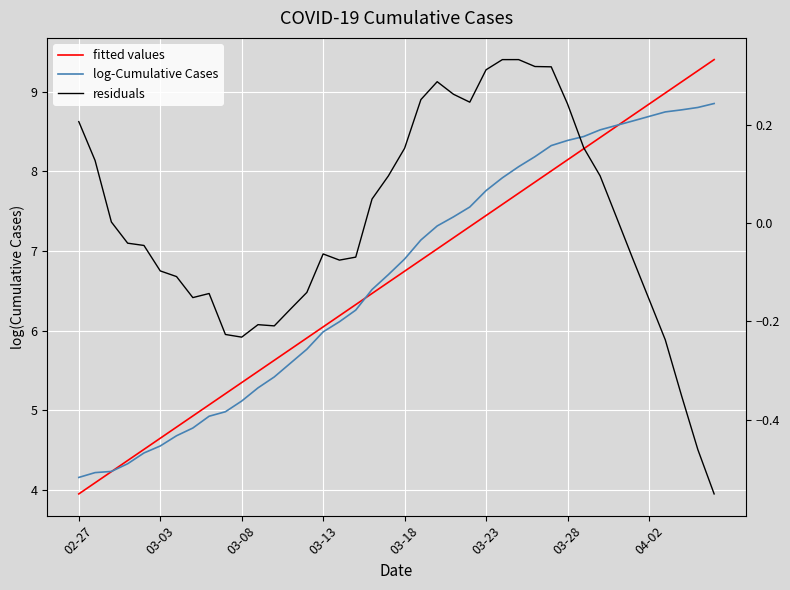

What is the lowest value of the fitted values series?

4.0